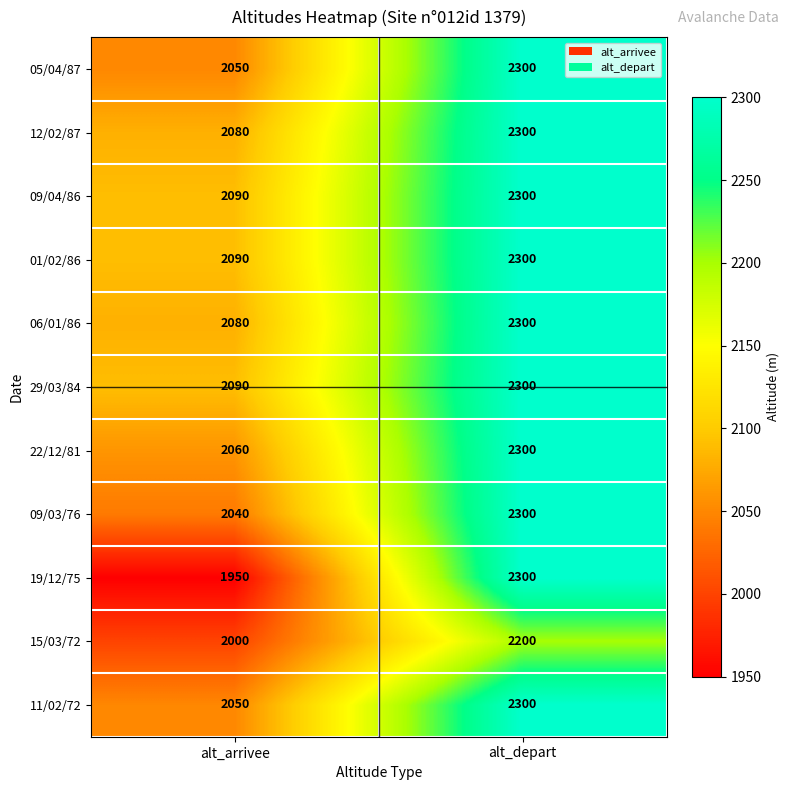

Which series has the widest spread of values?

19/12/75